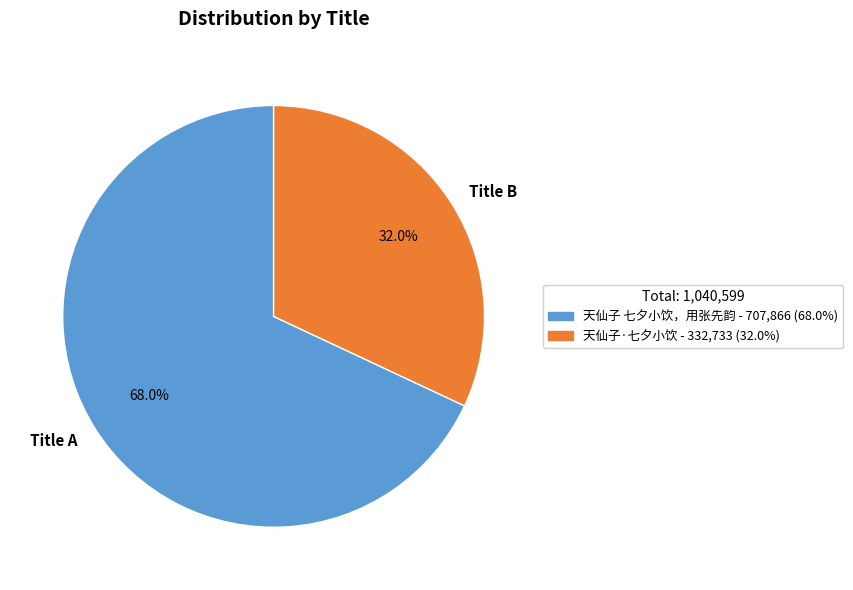

Rank the categories by value from lowest to highest.

Title B, Title A